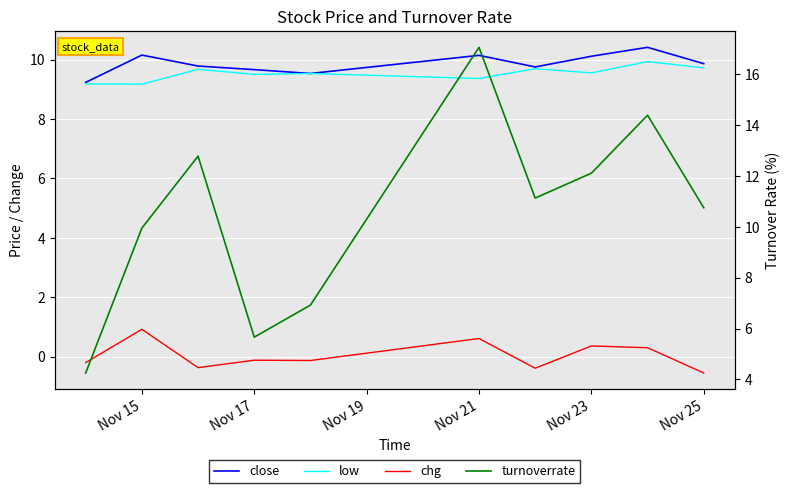

Which series has the largest total across all categories?

turnoverrate